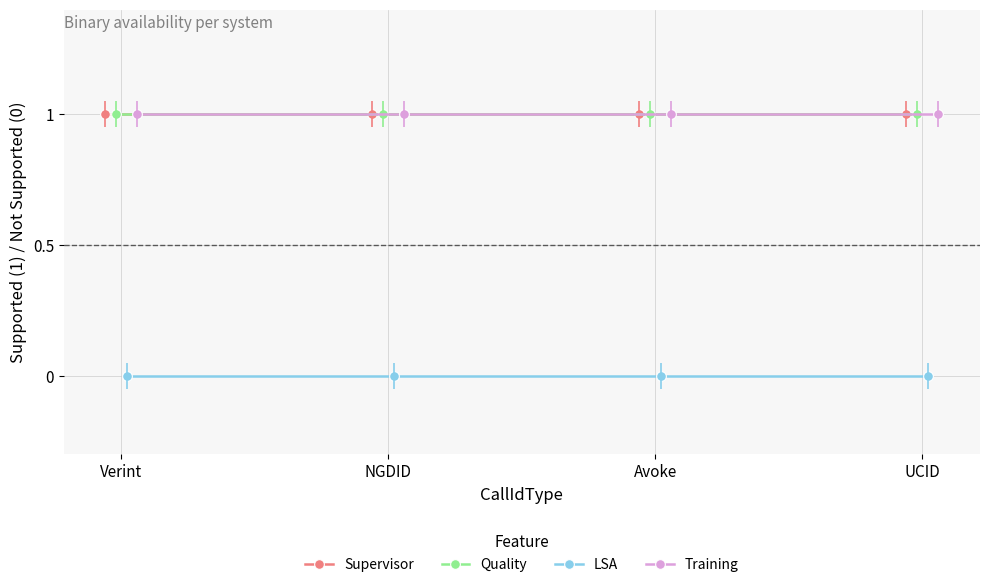

What is the spread (max minus min) of values at Avoke?

1